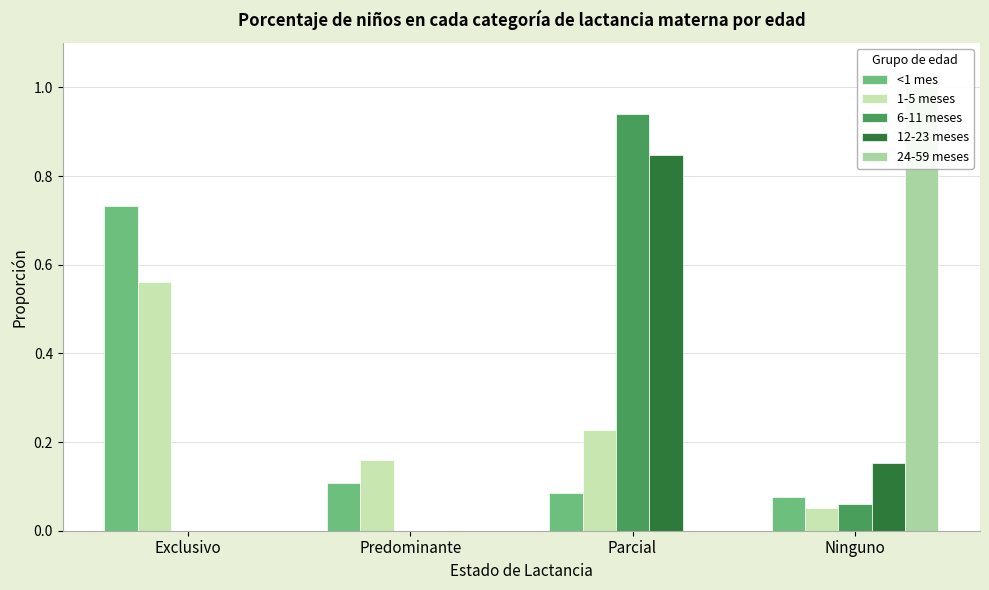

Rank the categories by 24-59 meses value from lowest to highest.

Exclusivo, Predominante, Parcial, Ninguno